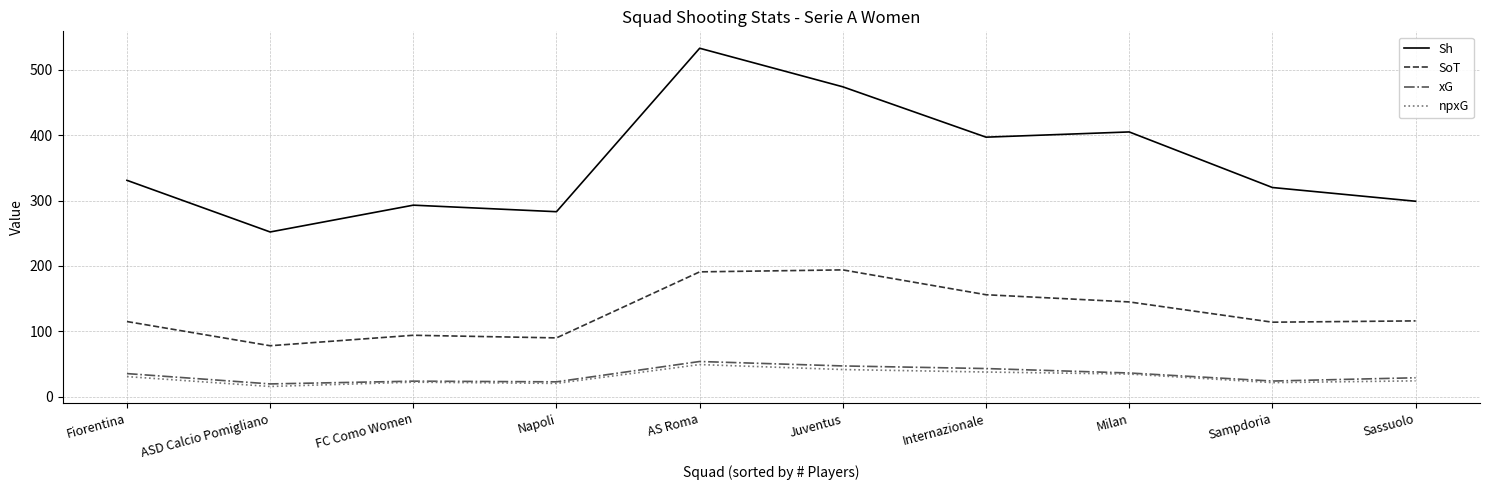

Read the xG value at Sassuolo.

29.0